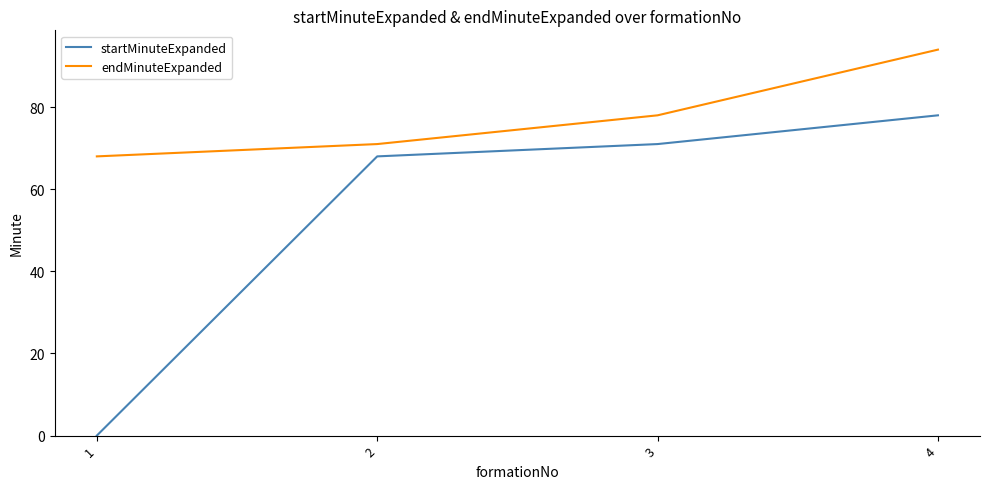

Reading left to right, list all the values displayed in this chart.

startMinuteExpanded: 0	68	71	78
endMinuteExpanded: 68	71	78	94